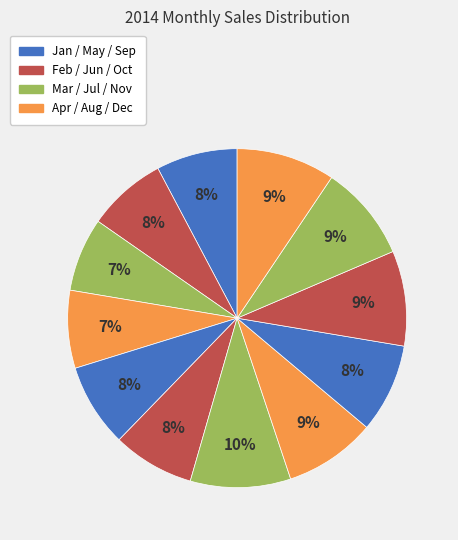

To the nearest percent, what is the difference between the largest and smallest slice percentages?

3%